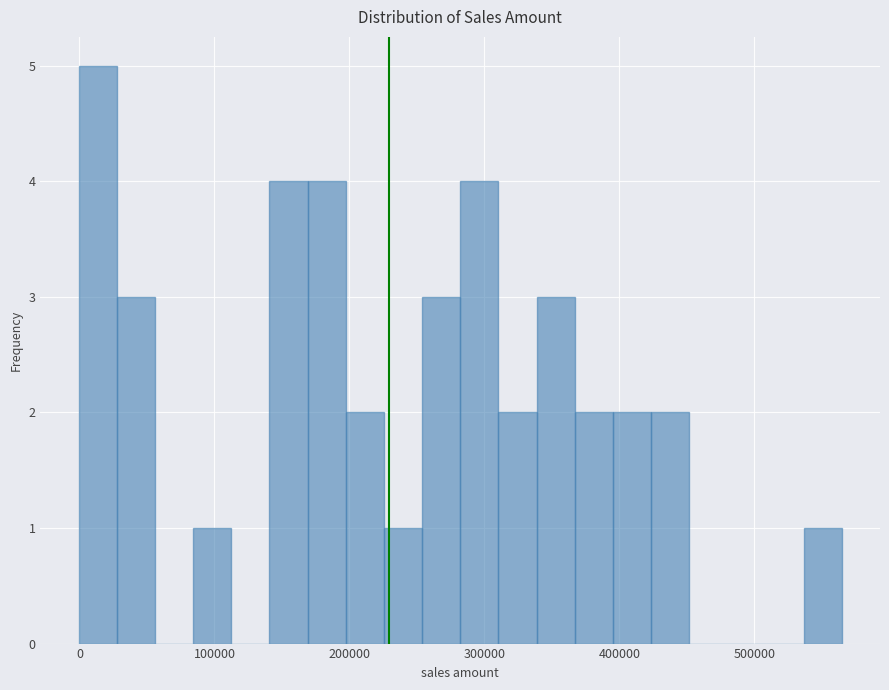

Read against the x-axis, roughly where is the centre of the tallest bar?

10000